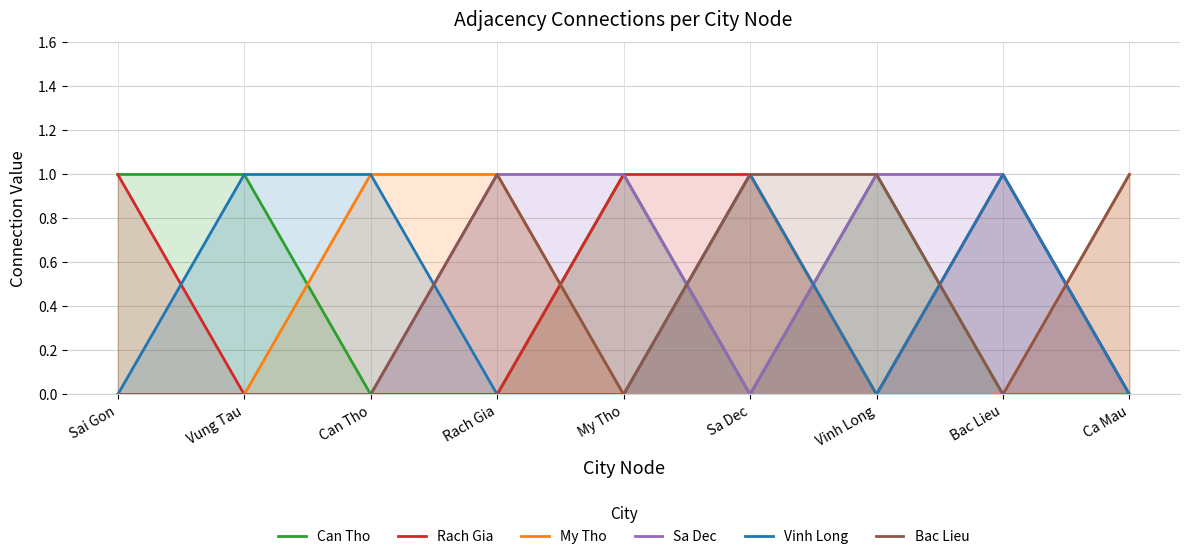

What is the total value across all series at Rach Gia?

3